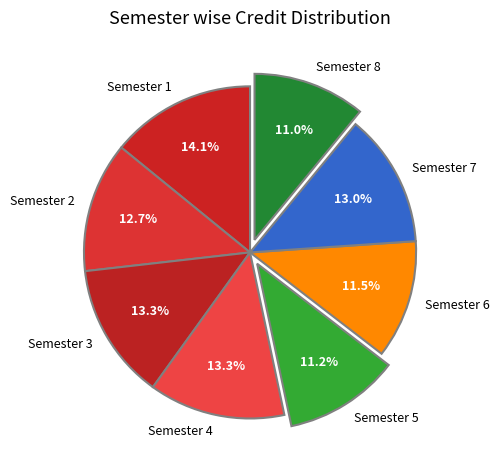

Does Semester 5 represent more than half of the total?

No